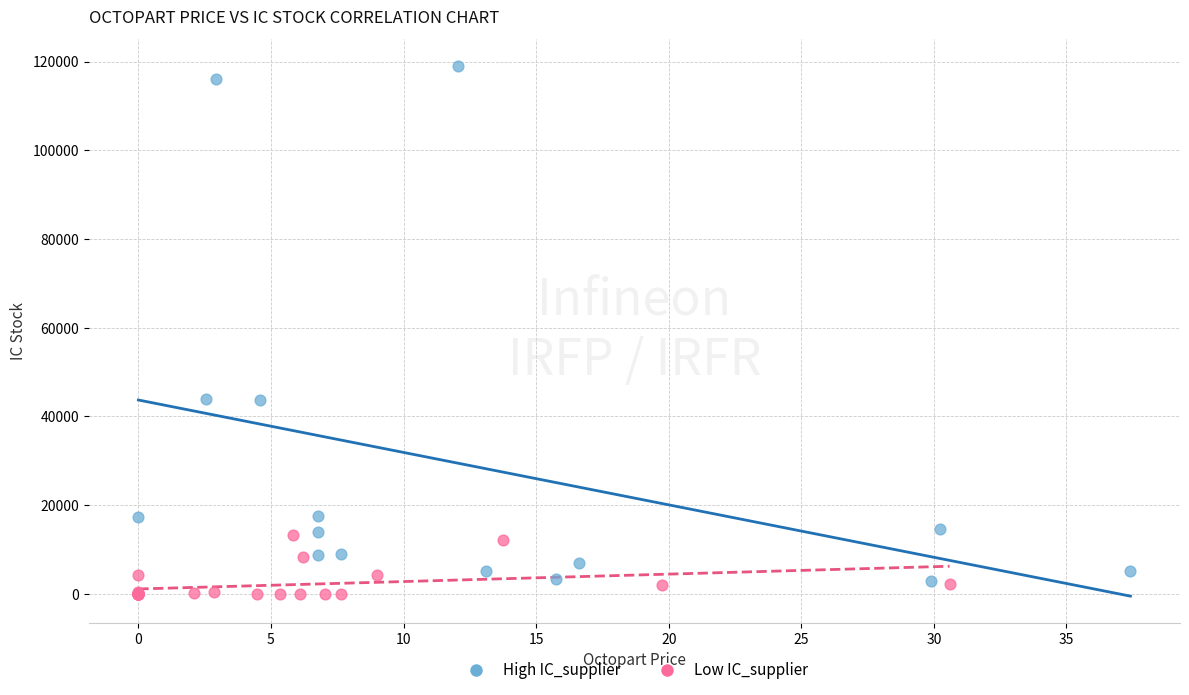

Which series reaches the maximum Y coordinate?

High IC_supplier